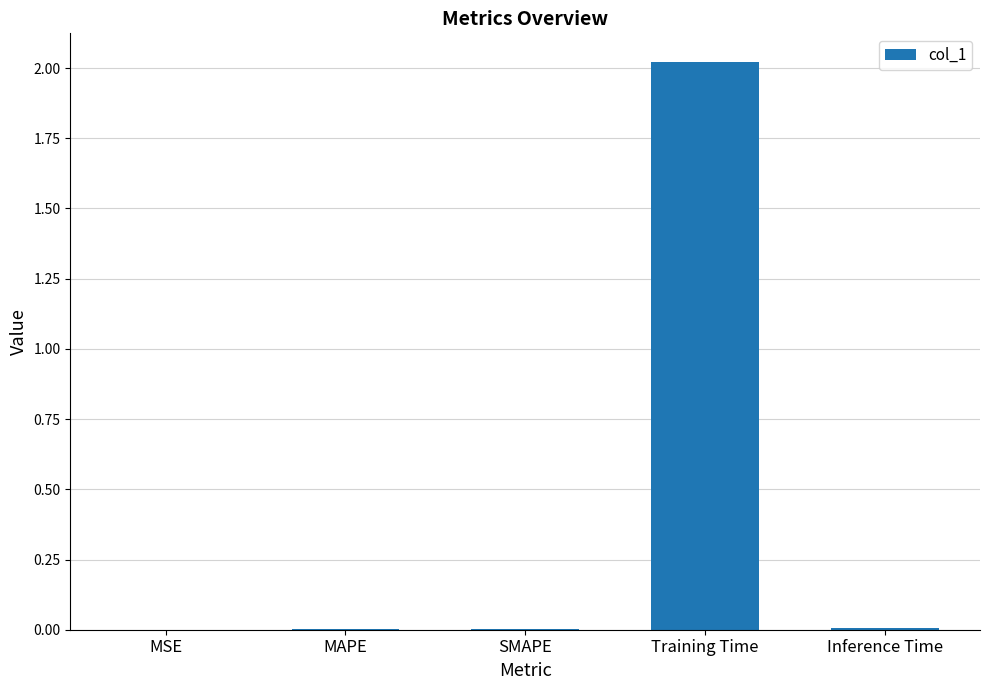

Which label corresponds to the largest value in the chart?

Training Time